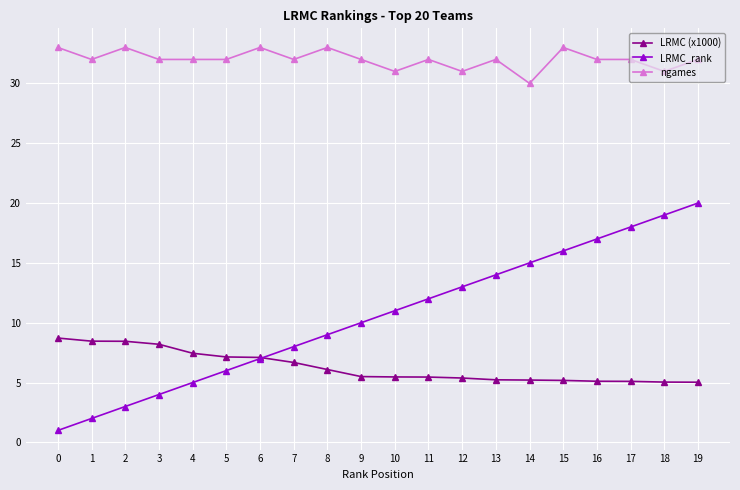

Which series has the largest total across all categories?

ngames